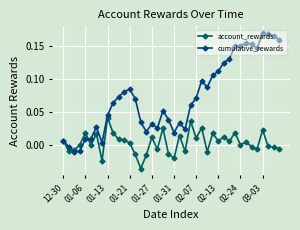

Count the number of categories in the chart.

40